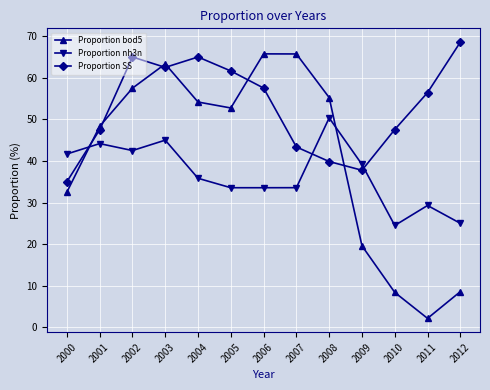

What is the sum of the Proportion bod5 values at 2005 and 2006?

118.5